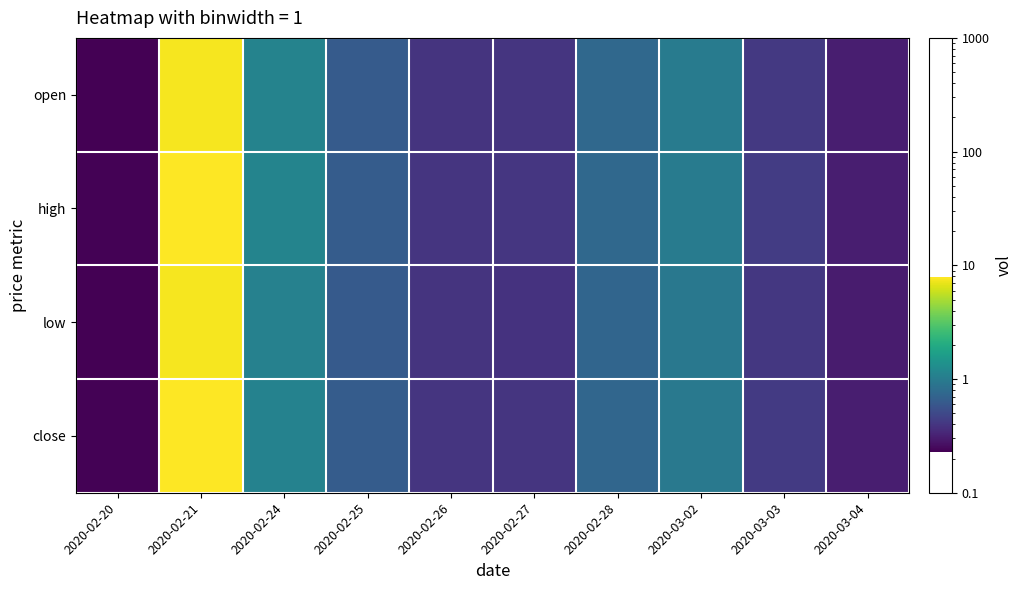

Reading right to left, transcribe all the data shown in this chart.

open: 2020-03-04=0.3	2020-03-03=0.4	2020-03-02=1.0	2020-02-28=0.8	2020-02-27=0.4	2020-02-26=0.4	2020-02-25=0.6	2020-02-24=1.1	2020-02-21=7.5	2020-02-20=0.2
high: 2020-03-04=0.3	2020-03-03=0.4	2020-03-02=1.0	2020-02-28=0.8	2020-02-27=0.4	2020-02-26=0.4	2020-02-25=0.6	2020-02-24=1.1	2020-02-21=7.8	2020-02-20=0.2
low: 2020-03-04=0.3	2020-03-03=0.4	2020-03-02=0.9	2020-02-28=0.7	2020-02-27=0.4	2020-02-26=0.4	2020-02-25=0.6	2020-02-24=1.1	2020-02-21=7.4	2020-02-20=0.2
close: 2020-03-04=0.3	2020-03-03=0.4	2020-03-02=1.0	2020-02-28=0.7	2020-02-27=0.4	2020-02-26=0.4	2020-02-25=0.6	2020-02-24=1.1	2020-02-21=7.8	2020-02-20=0.2